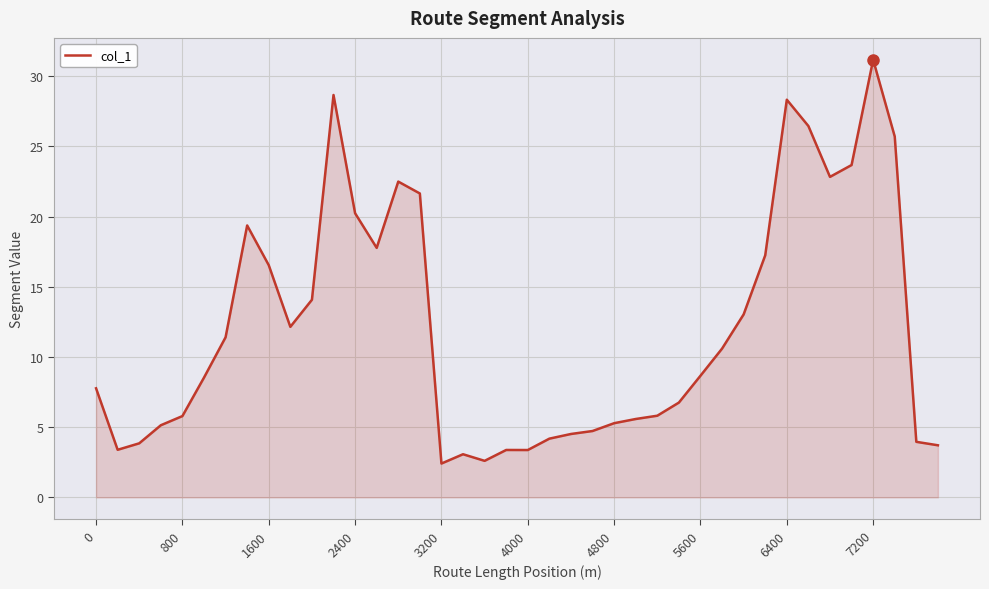

Does the chart have visible grid lines?

Yes